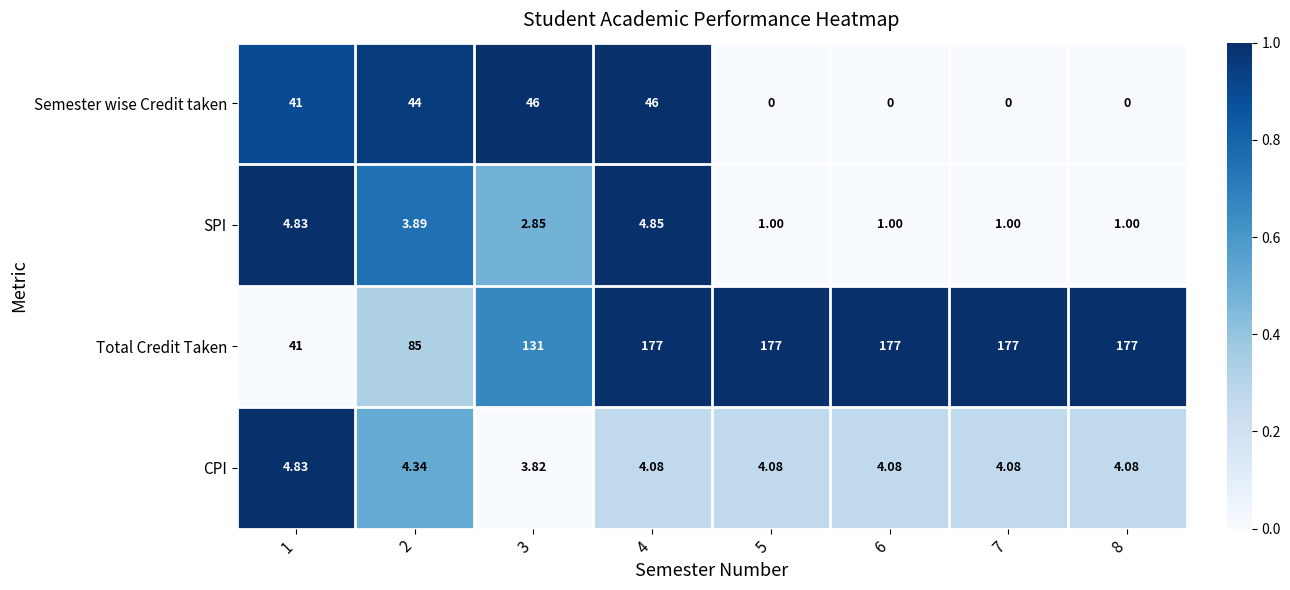

List the series in order of their peak value, highest first.

Total Credit Taken, Semester wise Credit taken, SPI, CPI